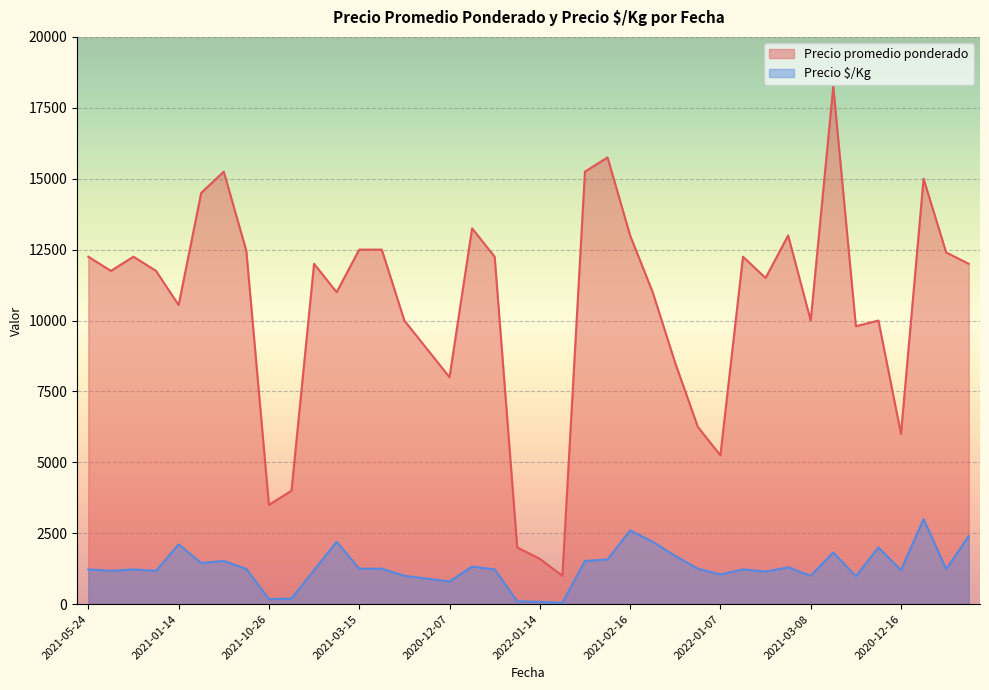

True or false: Precio promedio ponderado has a value of 6104 at 2021-05-24.

False